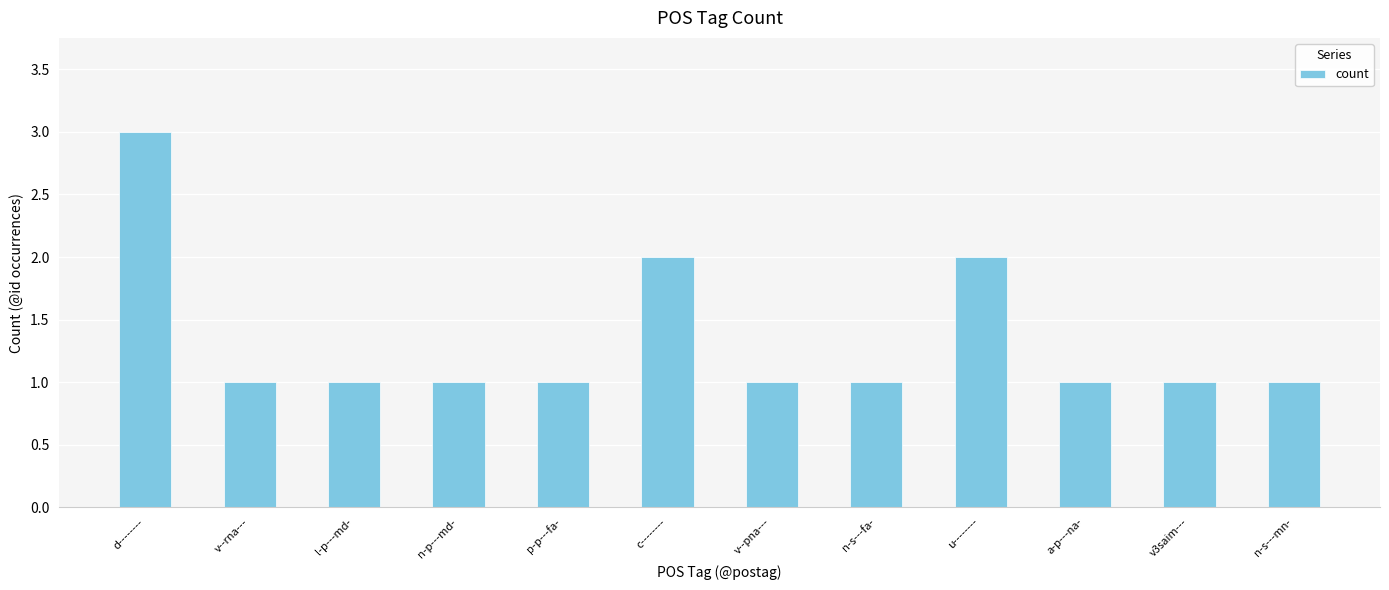

Is it true that the value at n-s---fa- is 0?

False